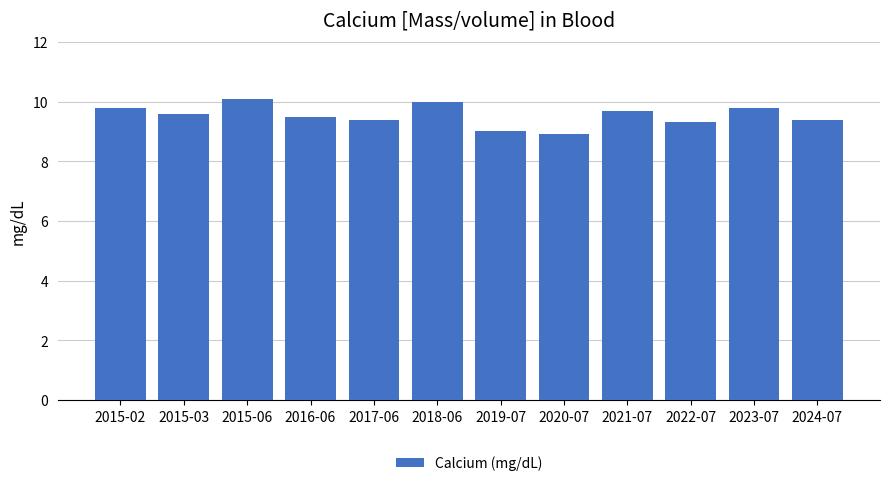

What is the value of the 4th bar from the left?

9.5